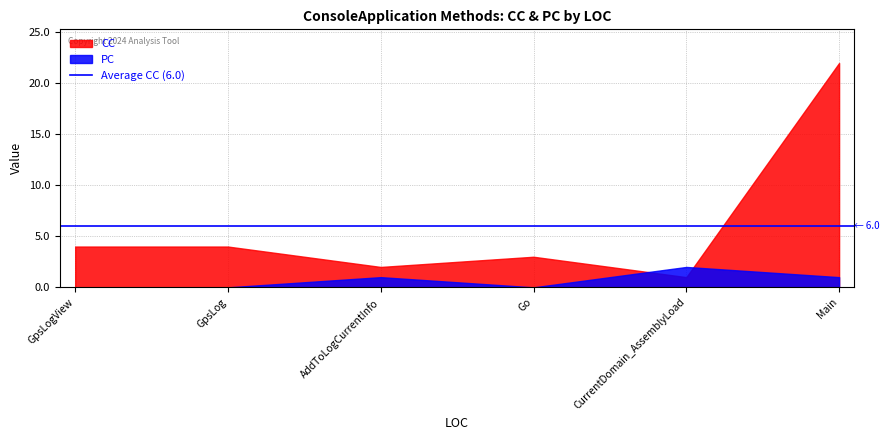

Reading left to right, list all the values displayed in this chart.

CC: 21=4	13=4	8=2	13=3	3=1	268=22
PC: 21=0	13=0	8=1	13=0	3=2	268=1